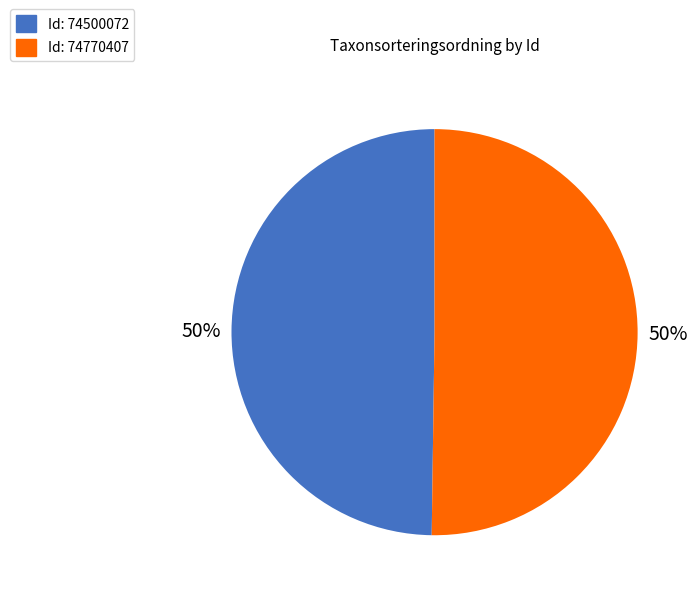

How many segments does this pie chart have?

2